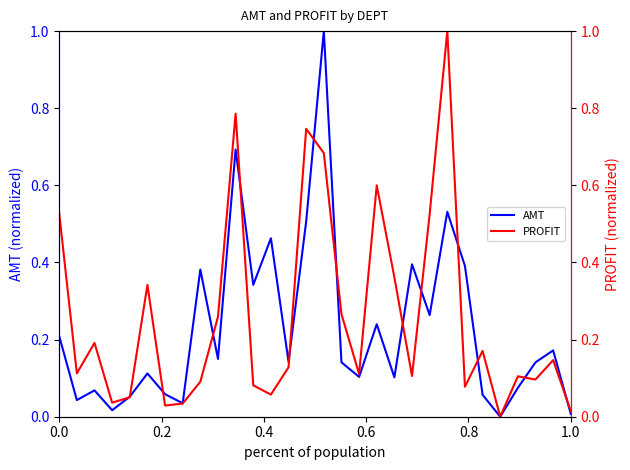

True or false: PROFIT has a value of 0.0 at 6.

False